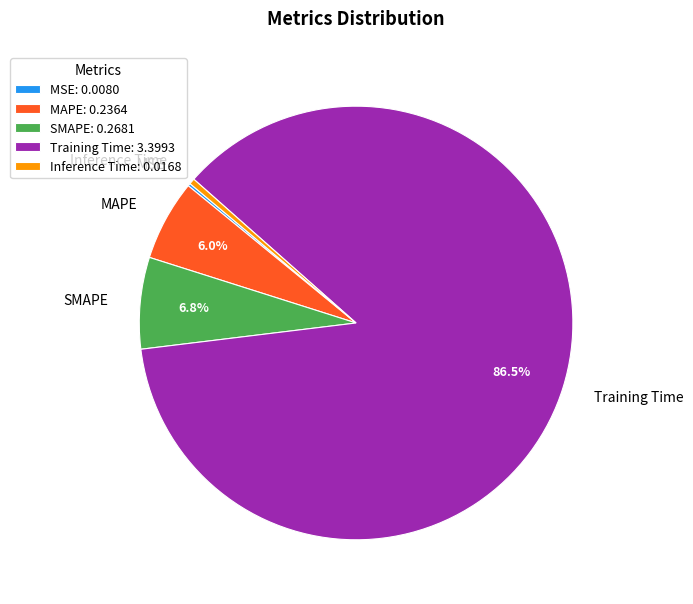

Which has a higher value, MAPE or Inference Time?

MAPE